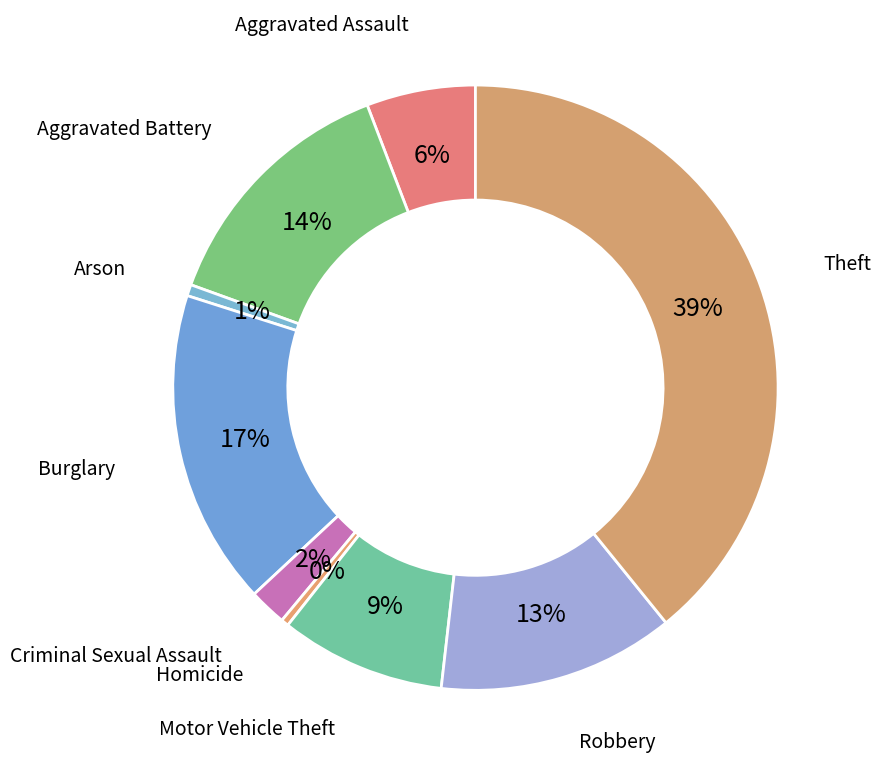

To the nearest percent, what percentage of the pie is Arson?

1%